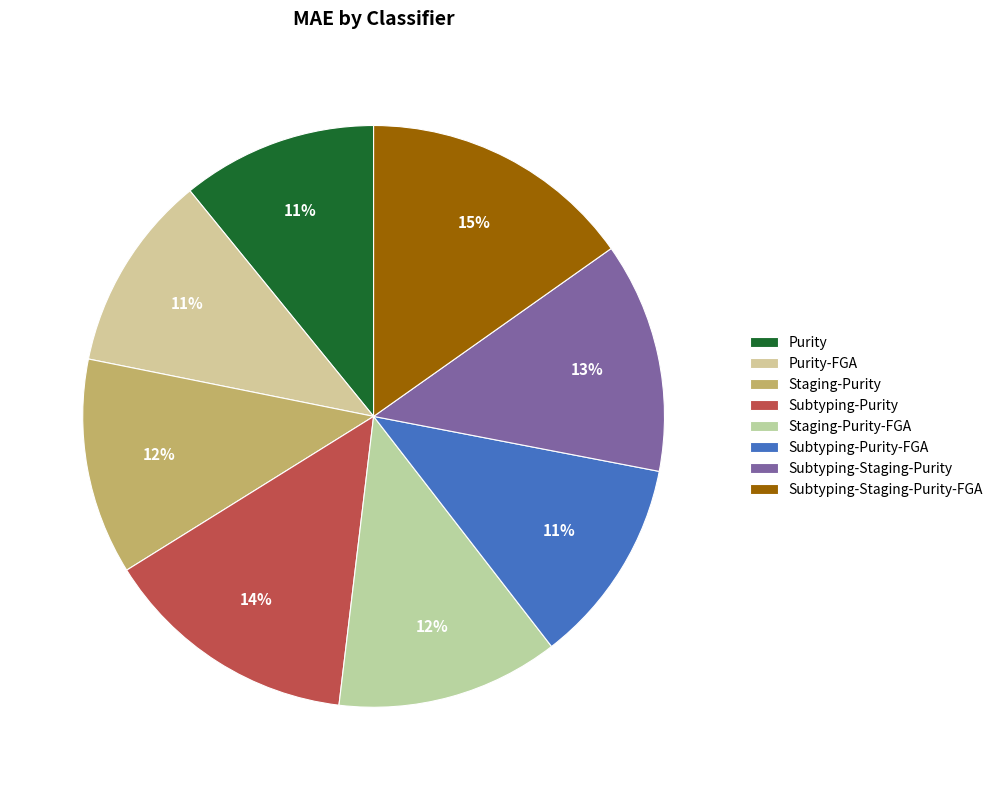

Combined, do Purity and Subtyping-Purity-FGA account for over 50%?

No